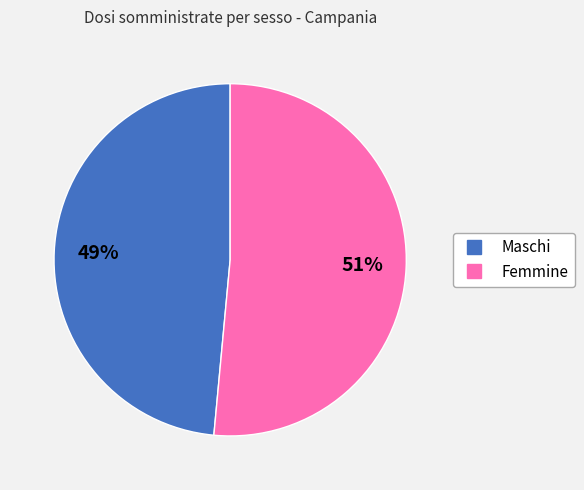

How many segments does this pie chart have?

2